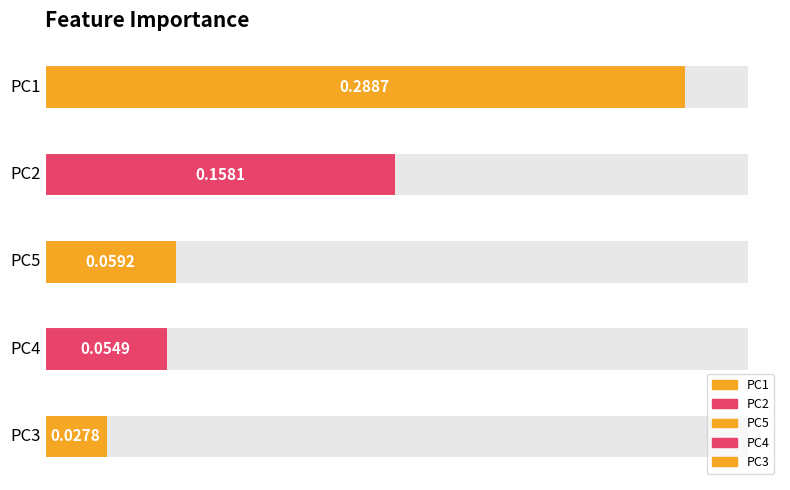

How many values are between 0 and 1?

5